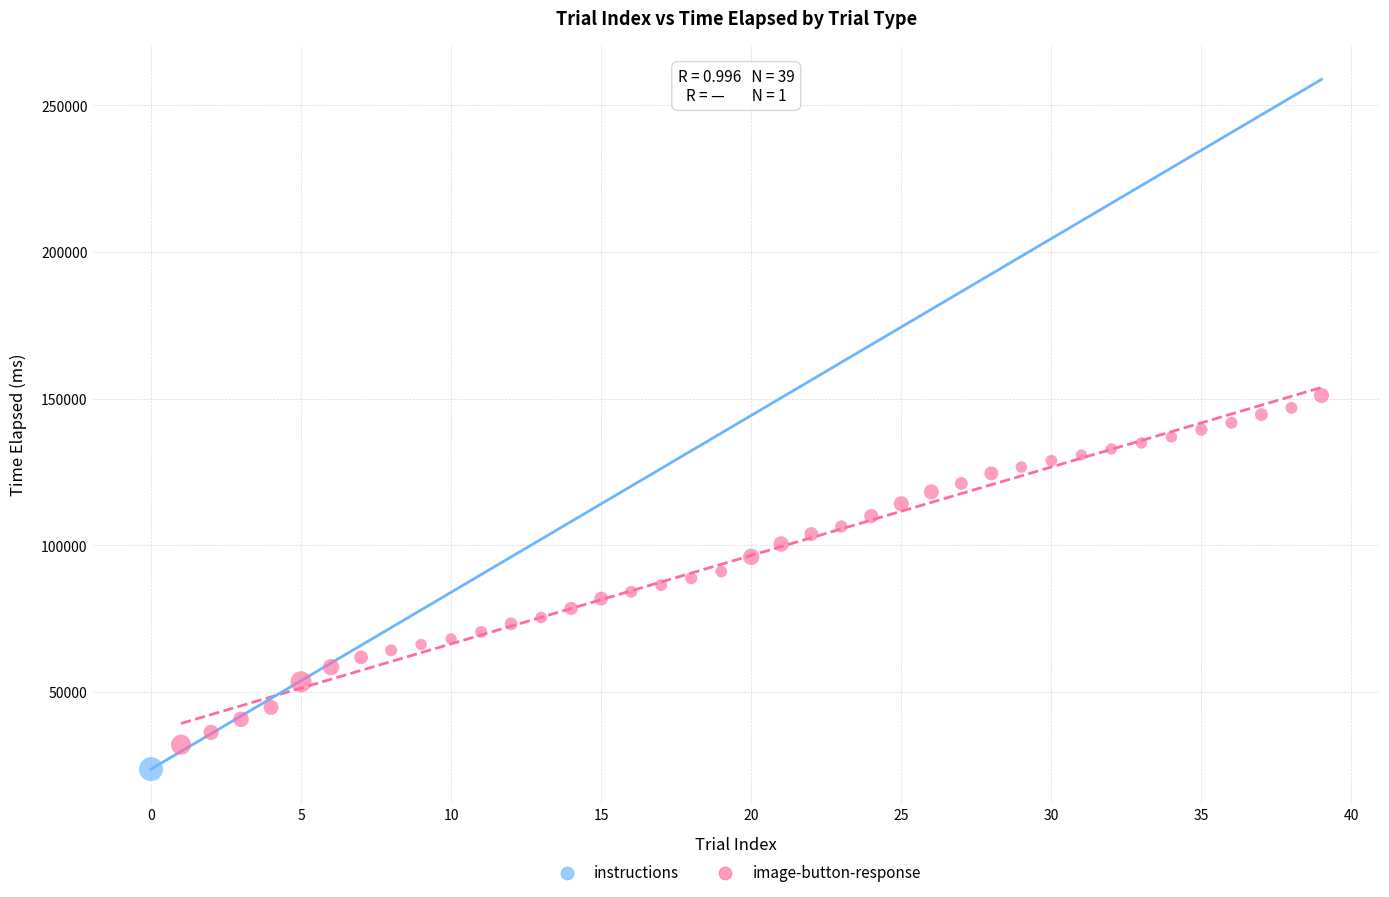

What are all the series names shown in the legend?

instructions, image-button-response